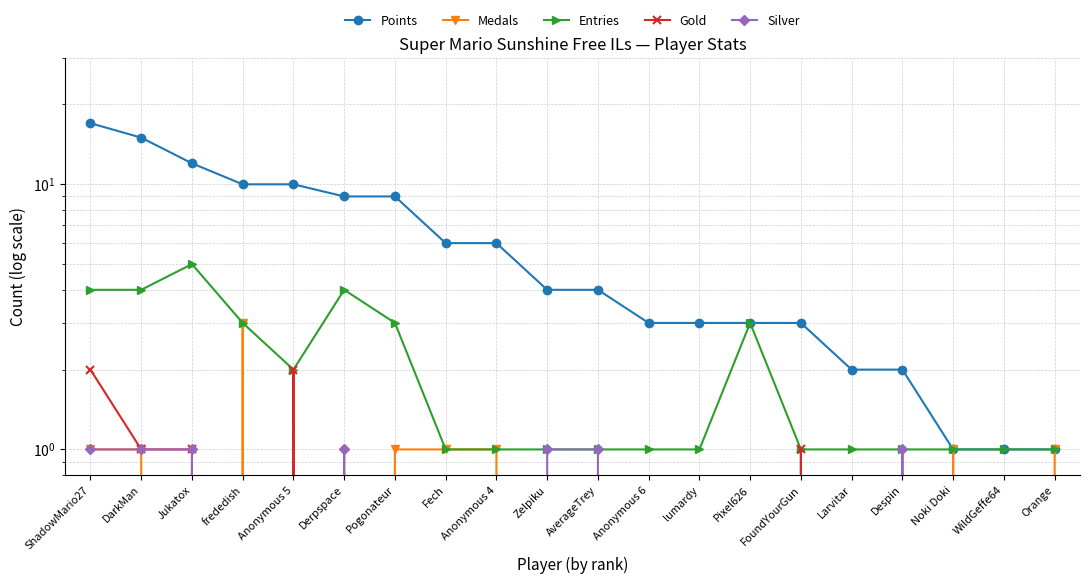

Which series has the widest spread of values?

Points